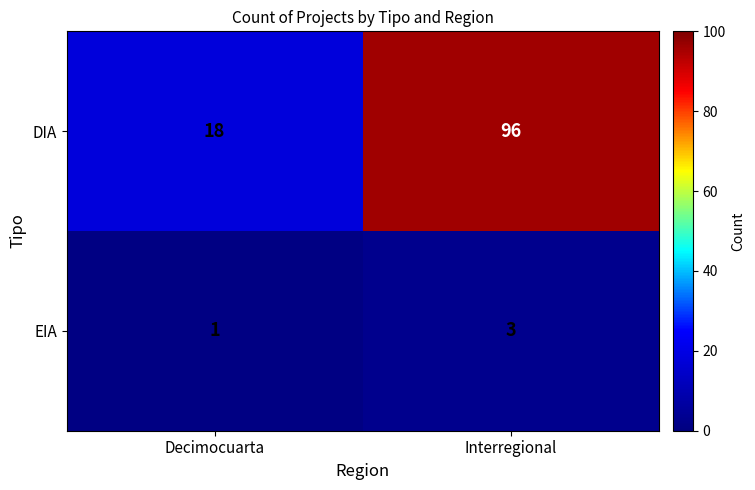

Reading left to right, list all the values displayed in this chart.

DIA: Decimocuarta=18	Interregional=96
EIA: Decimocuarta=1	Interregional=3